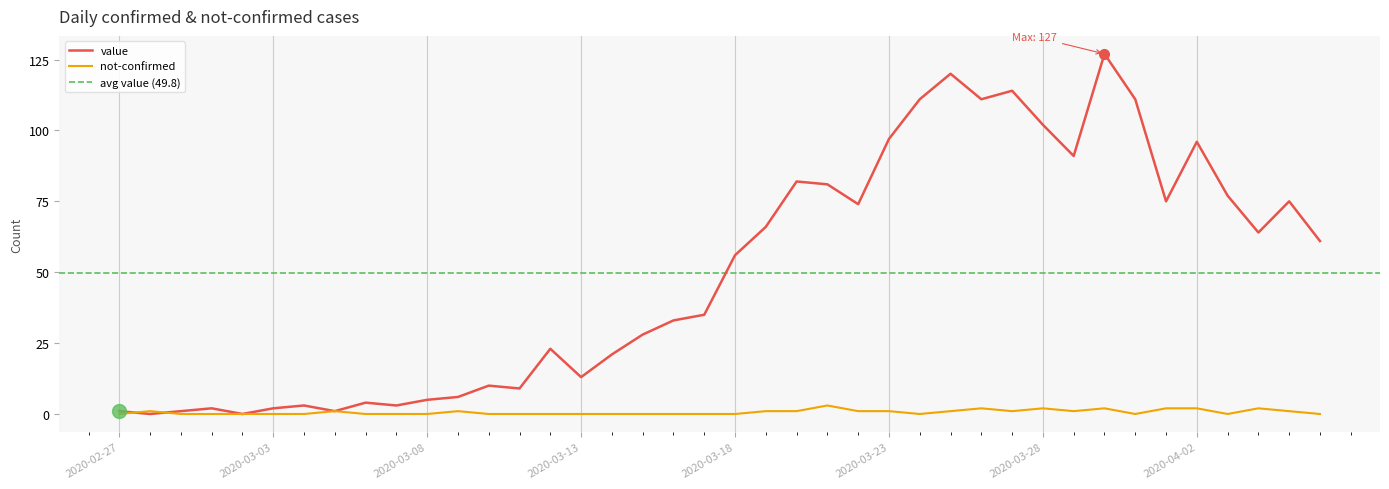

How many lines are shown in the chart?

2